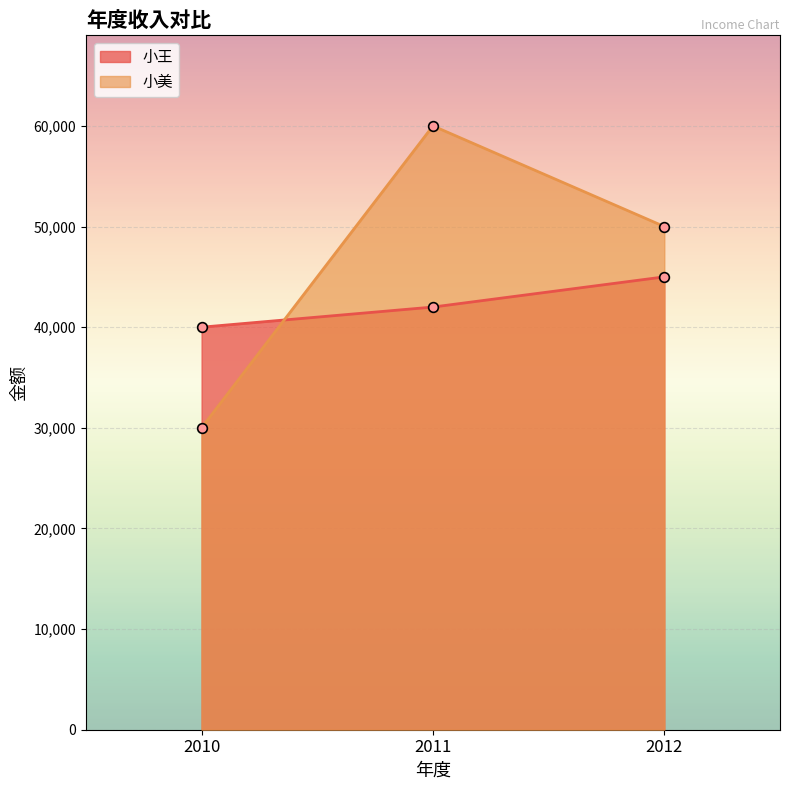

Rank the series by their average value, from highest to lowest.

小美, 小王